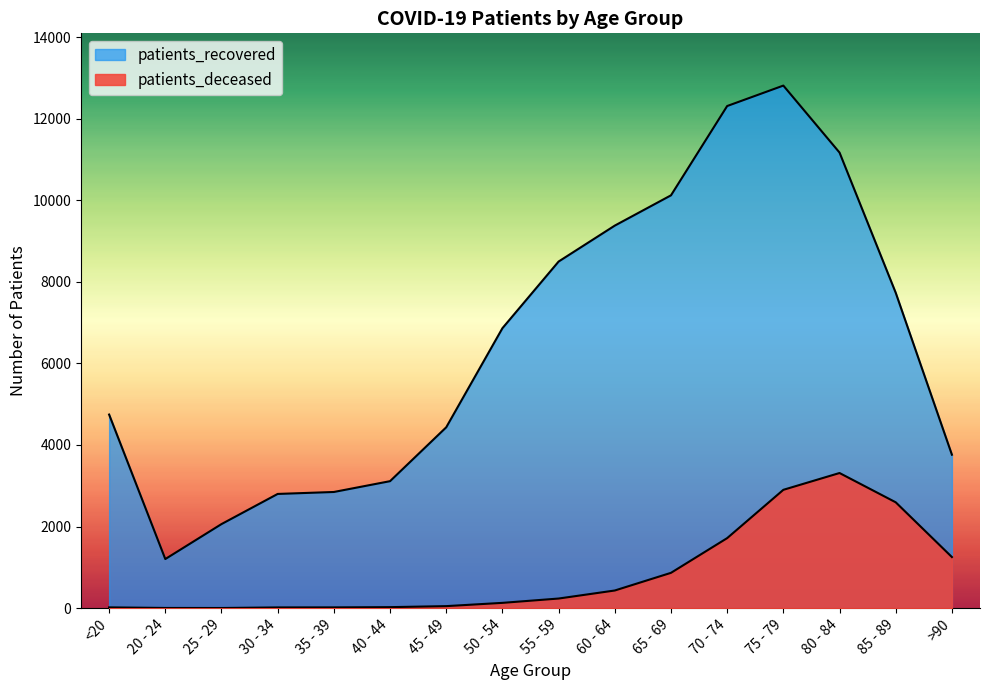

What position from the right is 20 - 24?

15